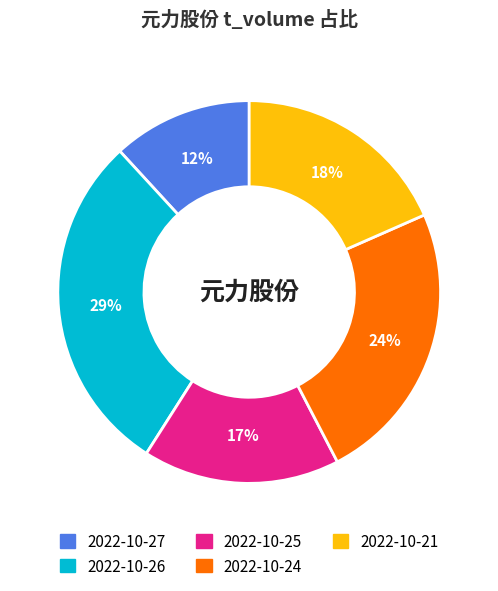

Combined, do 2022-10-25 and 2022-10-26 account for over 50%?

No